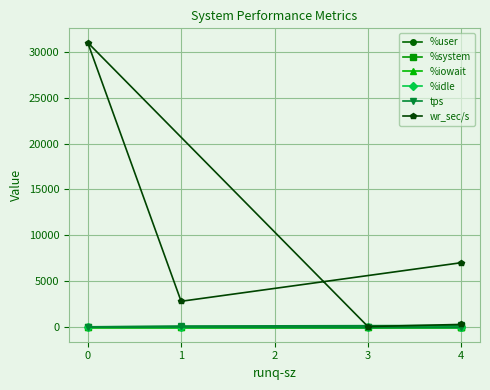

True or false: wr_sec/s and %idle intersect in this chart.

False